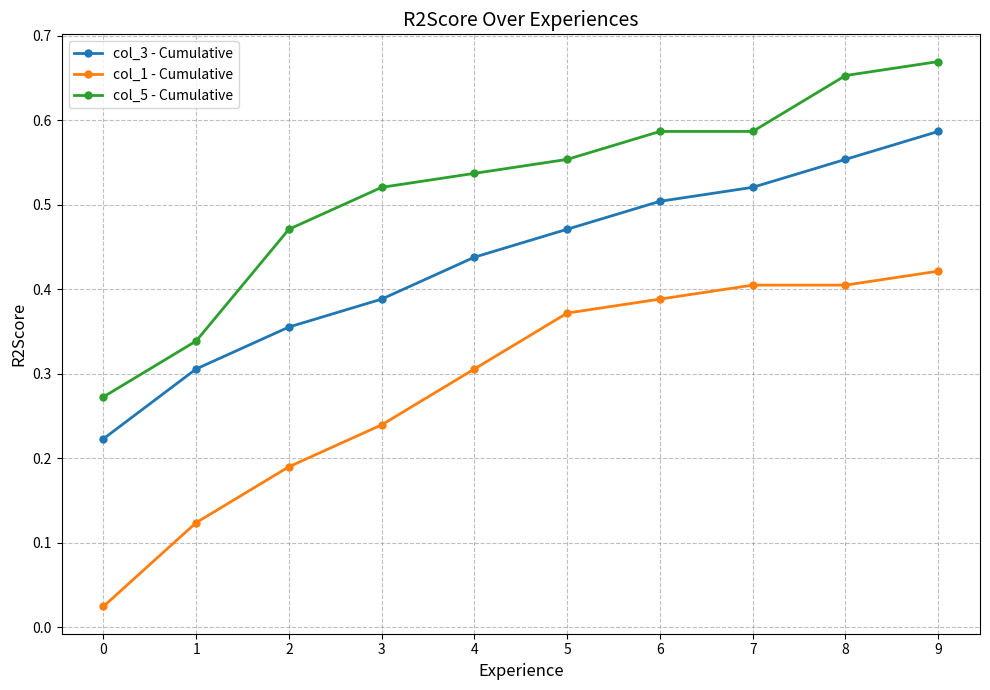

Does the chart have visible grid lines?

Yes